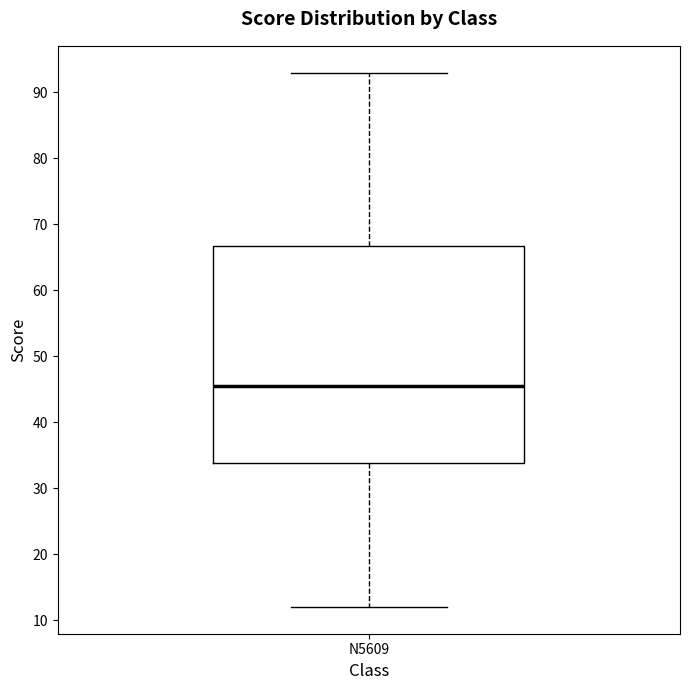

Where does the lower whisker of the box for N5609 end on the y-axis? The values are not printed on the chart, so give them approximately, as read against the axis.

12